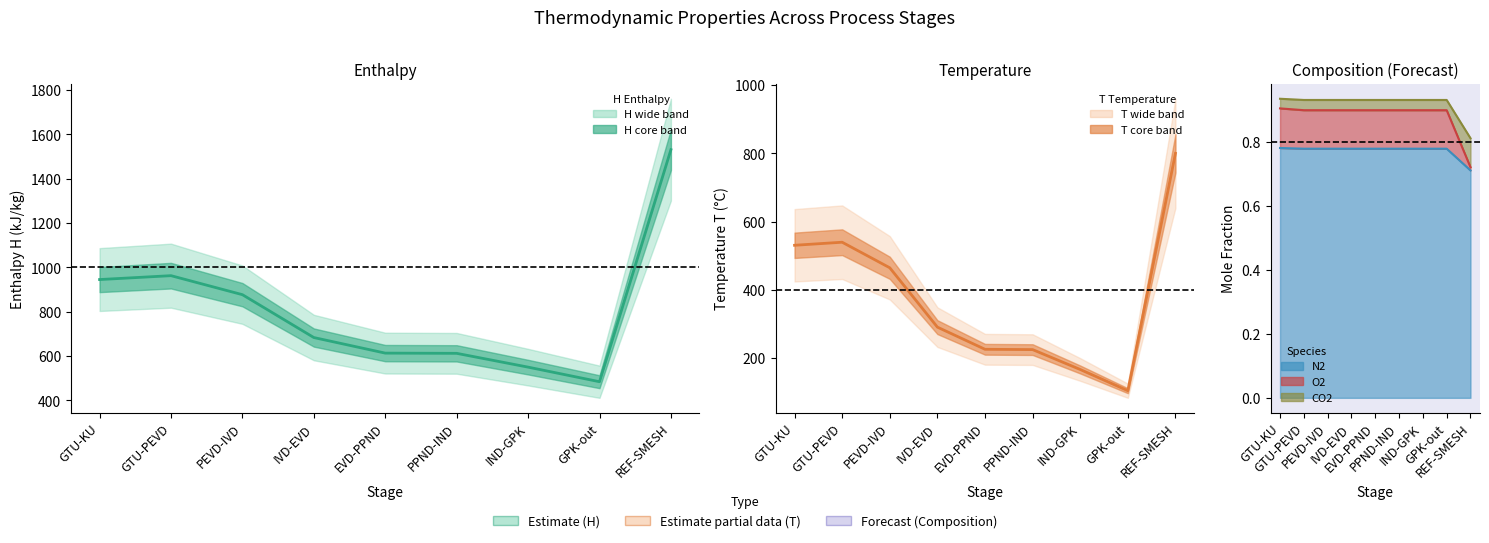

What is the value of the T point at the 7th from the left?

166.4